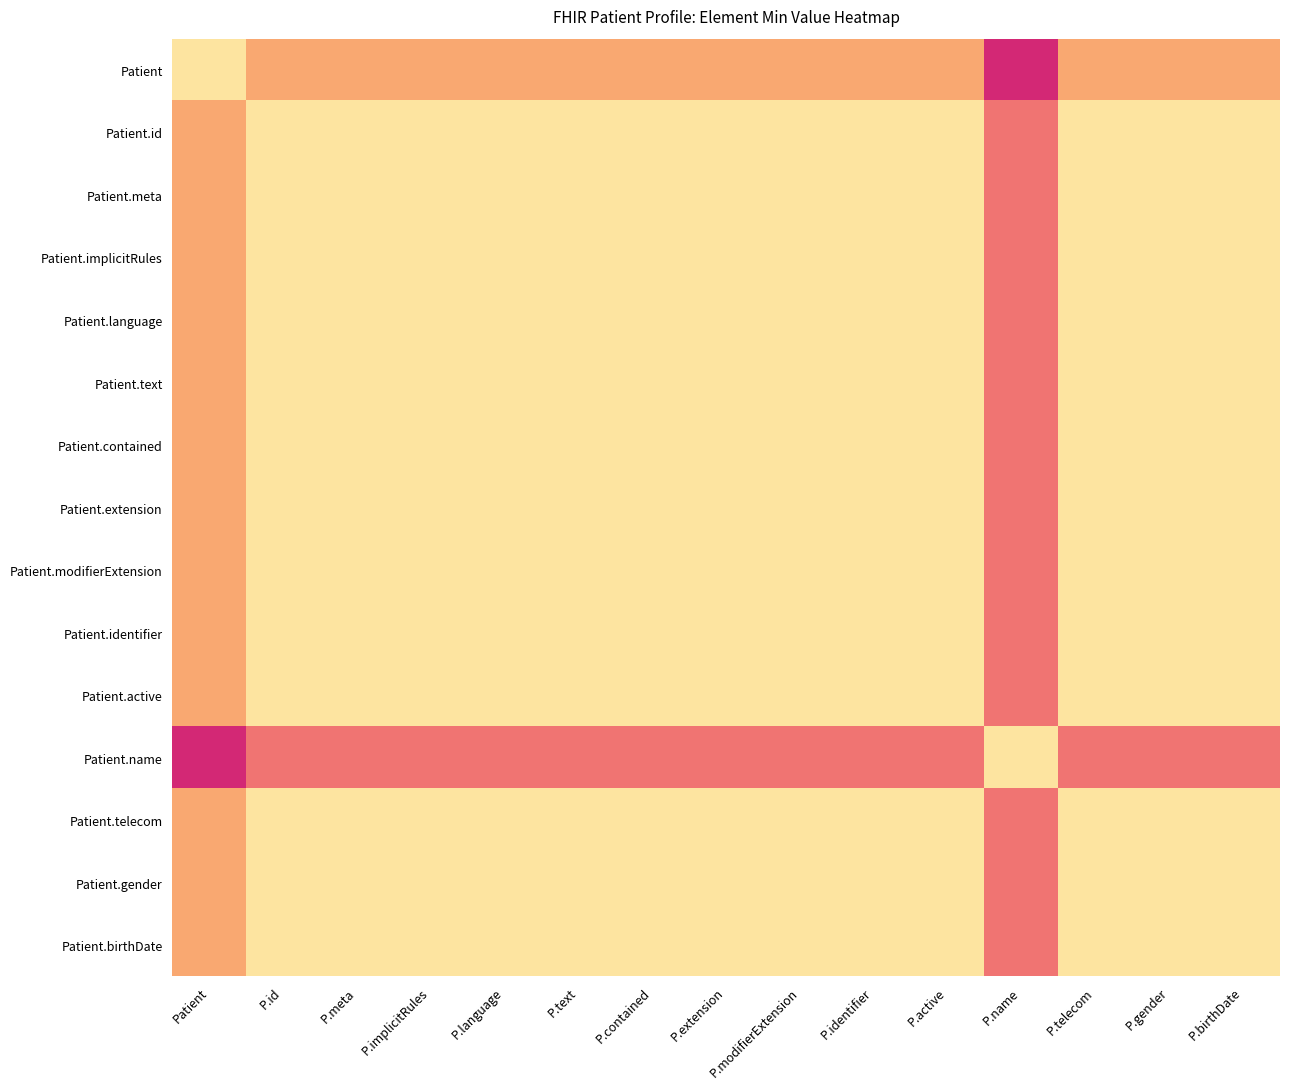

Reading left to right, extract all data points from this chart.

Patient: Patient=1.0	P.id=0.8	P.meta=0.8	P.implicitRules=0.8	P.language=0.8	P.text=0.8	P.contained=0.8	P.extension=0.8	P.modifierExtension=0.8	P.identifier=0.8	P.active=0.8	P.name=0.6	P.telecom=0.8	P.gender=0.8	P.birthDate=0.8
Patient.id: Patient=0.8	P.id=1.0	P.meta=1.0	P.implicitRules=1.0	P.language=1.0	P.text=1.0	P.contained=1.0	P.extension=1.0	P.modifierExtension=1.0	P.identifier=1.0	P.active=1.0	P.name=0.8	P.telecom=1.0	P.gender=1.0	P.birthDate=1.0
Patient.meta: Patient=0.8	P.id=1.0	P.meta=1.0	P.implicitRules=1.0	P.language=1.0	P.text=1.0	P.contained=1.0	P.extension=1.0	P.modifierExtension=1.0	P.identifier=1.0	P.active=1.0	P.name=0.8	P.telecom=1.0	P.gender=1.0	P.birthDate=1.0
Patient.implicitRules: Patient=0.8	P.id=1.0	P.meta=1.0	P.implicitRules=1.0	P.language=1.0	P.text=1.0	P.contained=1.0	P.extension=1.0	P.modifierExtension=1.0	P.identifier=1.0	P.active=1.0	P.name=0.8	P.telecom=1.0	P.gender=1.0	P.birthDate=1.0
Patient.language: Patient=0.8	P.id=1.0	P.meta=1.0	P.implicitRules=1.0	P.language=1.0	P.text=1.0	P.contained=1.0	P.extension=1.0	P.modifierExtension=1.0	P.identifier=1.0	P.active=1.0	P.name=0.8	P.telecom=1.0	P.gender=1.0	P.birthDate=1.0
Patient.text: Patient=0.8	P.id=1.0	P.meta=1.0	P.implicitRules=1.0	P.language=1.0	P.text=1.0	P.contained=1.0	P.extension=1.0	P.modifierExtension=1.0	P.identifier=1.0	P.active=1.0	P.name=0.8	P.telecom=1.0	P.gender=1.0	P.birthDate=1.0
Patient.contained: Patient=0.8	P.id=1.0	P.meta=1.0	P.implicitRules=1.0	P.language=1.0	P.text=1.0	P.contained=1.0	P.extension=1.0	P.modifierExtension=1.0	P.identifier=1.0	P.active=1.0	P.name=0.8	P.telecom=1.0	P.gender=1.0	P.birthDate=1.0
Patient.extension: Patient=0.8	P.id=1.0	P.meta=1.0	P.implicitRules=1.0	P.language=1.0	P.text=1.0	P.contained=1.0	P.extension=1.0	P.modifierExtension=1.0	P.identifier=1.0	P.active=1.0	P.name=0.8	P.telecom=1.0	P.gender=1.0	P.birthDate=1.0
Patient.modifierExtension: Patient=0.8	P.id=1.0	P.meta=1.0	P.implicitRules=1.0	P.language=1.0	P.text=1.0	P.contained=1.0	P.extension=1.0	P.modifierExtension=1.0	P.identifier=1.0	P.active=1.0	P.name=0.8	P.telecom=1.0	P.gender=1.0	P.birthDate=1.0
Patient.identifier: Patient=0.8	P.id=1.0	P.meta=1.0	P.implicitRules=1.0	P.language=1.0	P.text=1.0	P.contained=1.0	P.extension=1.0	P.modifierExtension=1.0	P.identifier=1.0	P.active=1.0	P.name=0.8	P.telecom=1.0	P.gender=1.0	P.birthDate=1.0
Patient.active: Patient=0.8	P.id=1.0	P.meta=1.0	P.implicitRules=1.0	P.language=1.0	P.text=1.0	P.contained=1.0	P.extension=1.0	P.modifierExtension=1.0	P.identifier=1.0	P.active=1.0	P.name=0.8	P.telecom=1.0	P.gender=1.0	P.birthDate=1.0
Patient.name: Patient=0.6	P.id=0.8	P.meta=0.8	P.implicitRules=0.8	P.language=0.8	P.text=0.8	P.contained=0.8	P.extension=0.8	P.modifierExtension=0.8	P.identifier=0.8	P.active=0.8	P.name=1.0	P.telecom=0.8	P.gender=0.8	P.birthDate=0.8
Patient.telecom: Patient=0.8	P.id=1.0	P.meta=1.0	P.implicitRules=1.0	P.language=1.0	P.text=1.0	P.contained=1.0	P.extension=1.0	P.modifierExtension=1.0	P.identifier=1.0	P.active=1.0	P.name=0.8	P.telecom=1.0	P.gender=1.0	P.birthDate=1.0
Patient.gender: Patient=0.8	P.id=1.0	P.meta=1.0	P.implicitRules=1.0	P.language=1.0	P.text=1.0	P.contained=1.0	P.extension=1.0	P.modifierExtension=1.0	P.identifier=1.0	P.active=1.0	P.name=0.8	P.telecom=1.0	P.gender=1.0	P.birthDate=1.0
Patient.birthDate: Patient=0.8	P.id=1.0	P.meta=1.0	P.implicitRules=1.0	P.language=1.0	P.text=1.0	P.contained=1.0	P.extension=1.0	P.modifierExtension=1.0	P.identifier=1.0	P.active=1.0	P.name=0.8	P.telecom=1.0	P.gender=1.0	P.birthDate=1.0